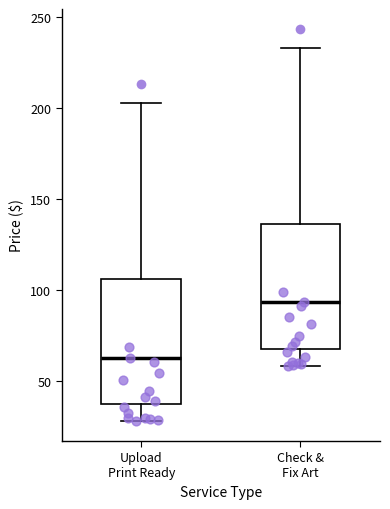

Where is the lower edge of the box for Upload Print Ready on the y-axis? The values are not printed on the chart, so give them approximately, as read against the axis.

35